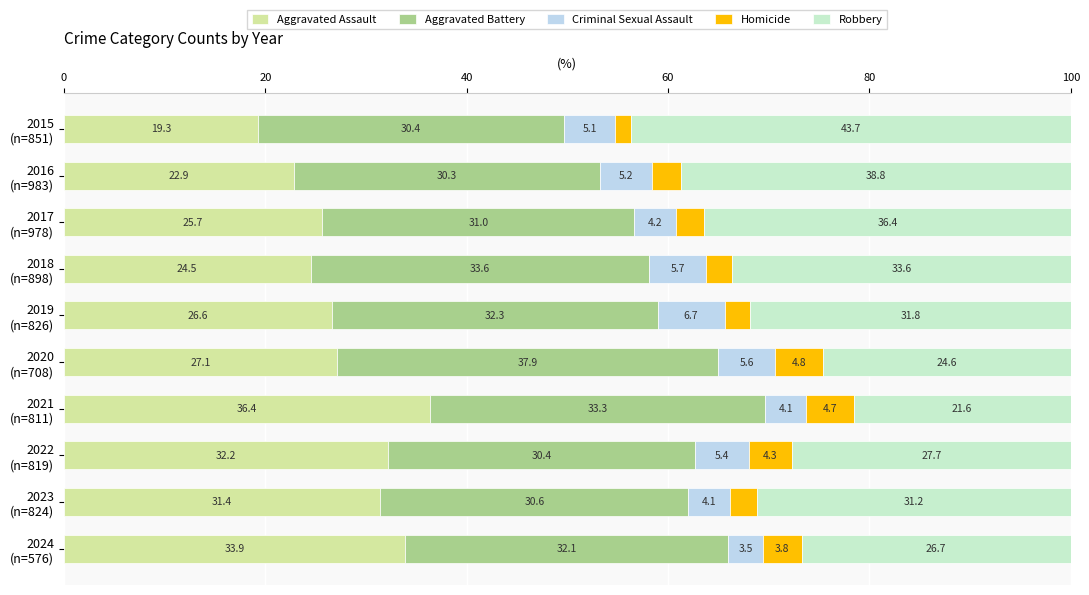

What is the lowest value of the Aggravated Assault series?

19.3